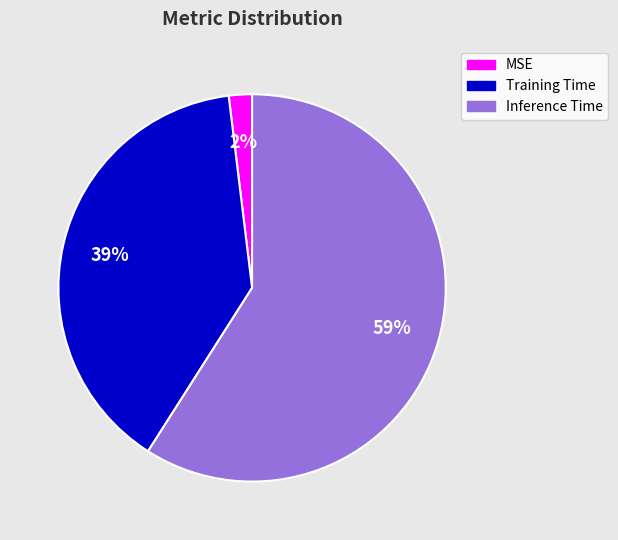

Is the sum of Training Time and MSE greater than half?

No